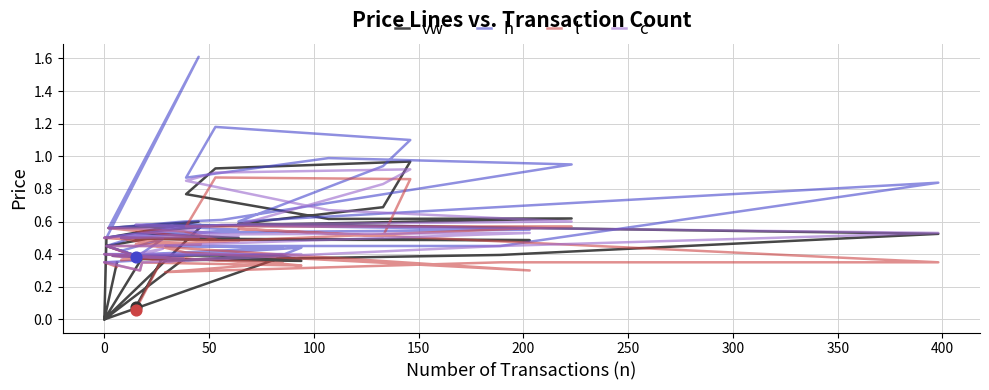

Which series reaches the minimum Y coordinate?

vw